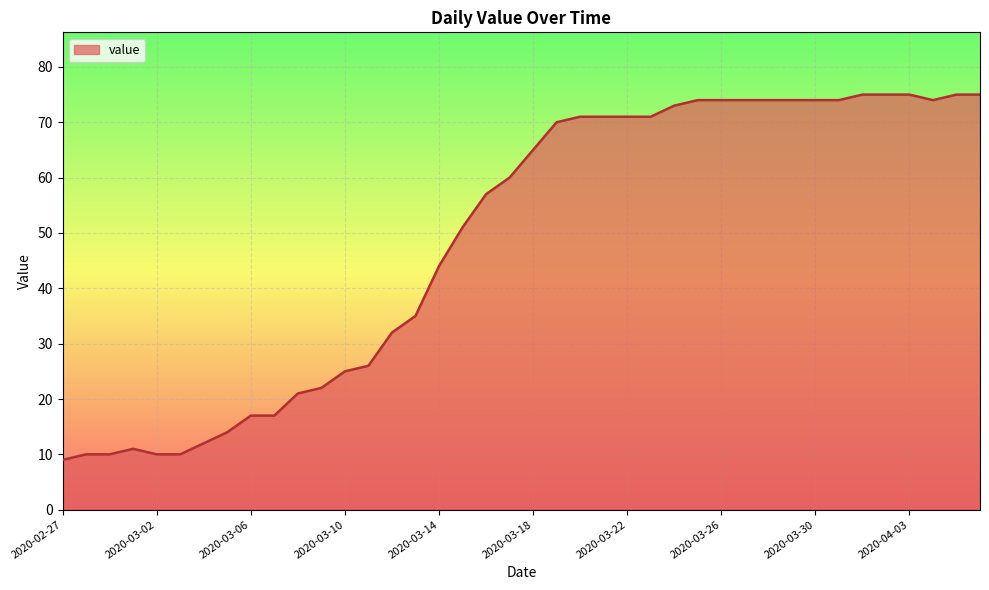

What is the difference between the maximum and minimum values?

66